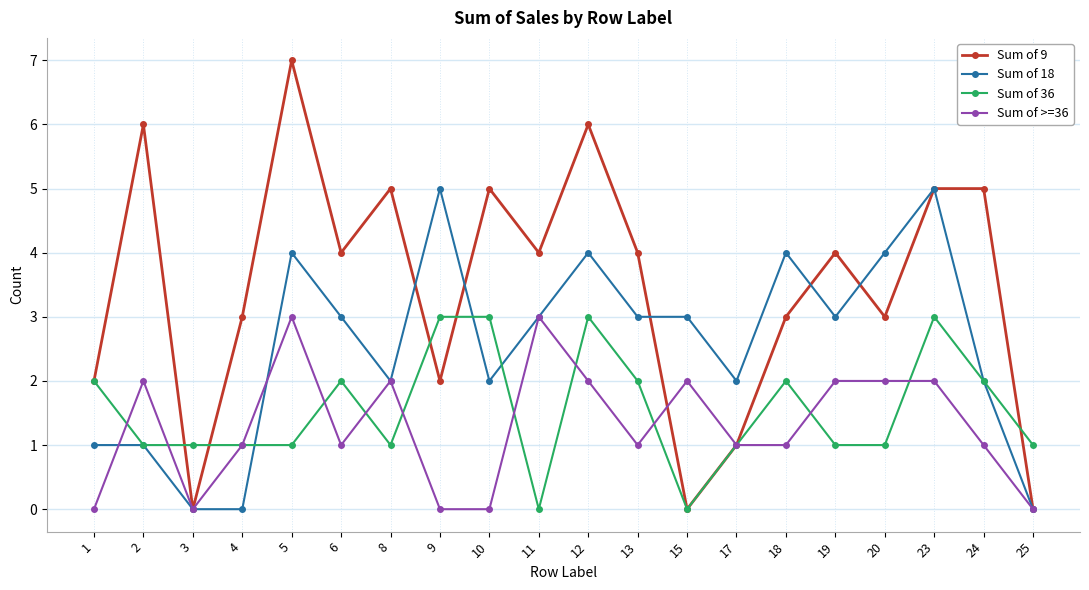

Which series has the largest total across all categories?

Sum of 9